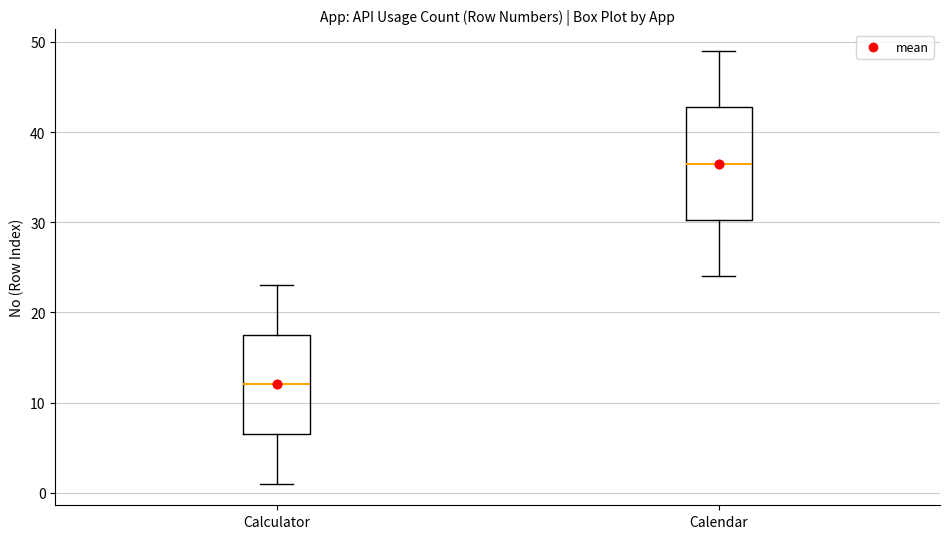

Reading left to right, transcribe this box plot: for each box, give where its median line is, the range the box spans, and where its two whiskers end, as read against the y-axis. The values are not printed on the chart, so give them approximately, as read against the axis.

Calculator: median 12, box 7 to 18, whiskers 1 to 23
Calendar: median 37, box 30 to 43, whiskers 24 to 49